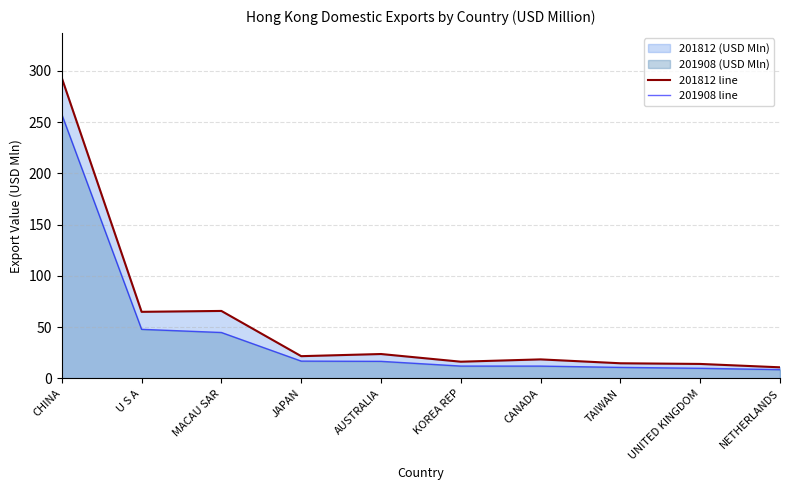

At how many categories does at least one series exceed 108?

1